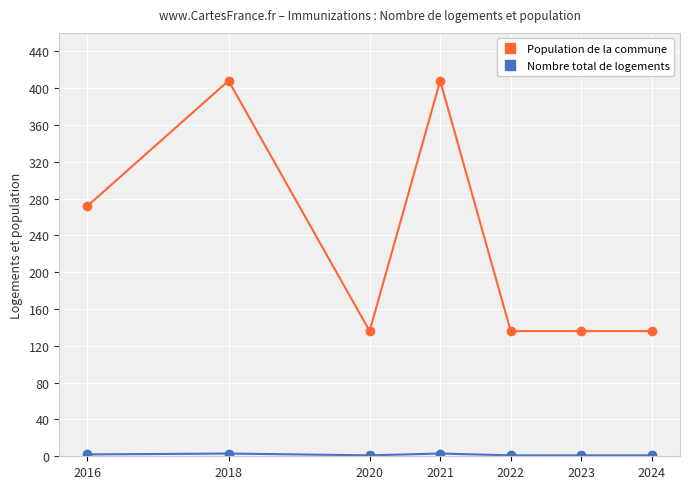

What is the difference between the maximum and minimum values in the Population de la commune series?

272